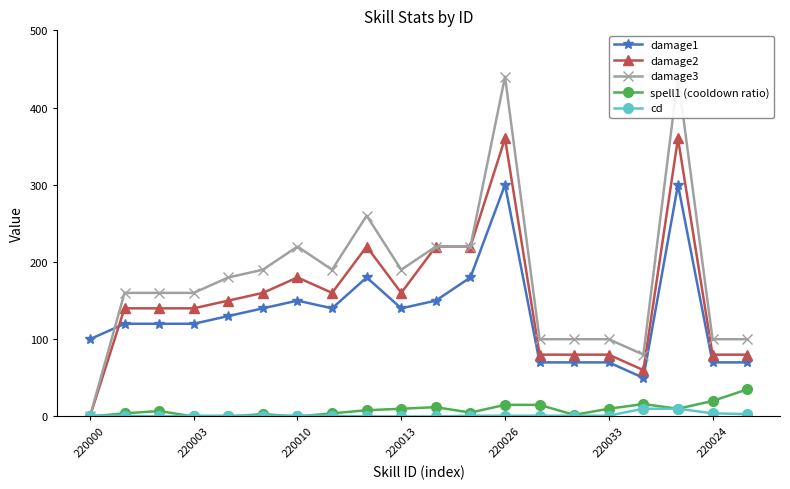

What is the total value across all series at 19?

288